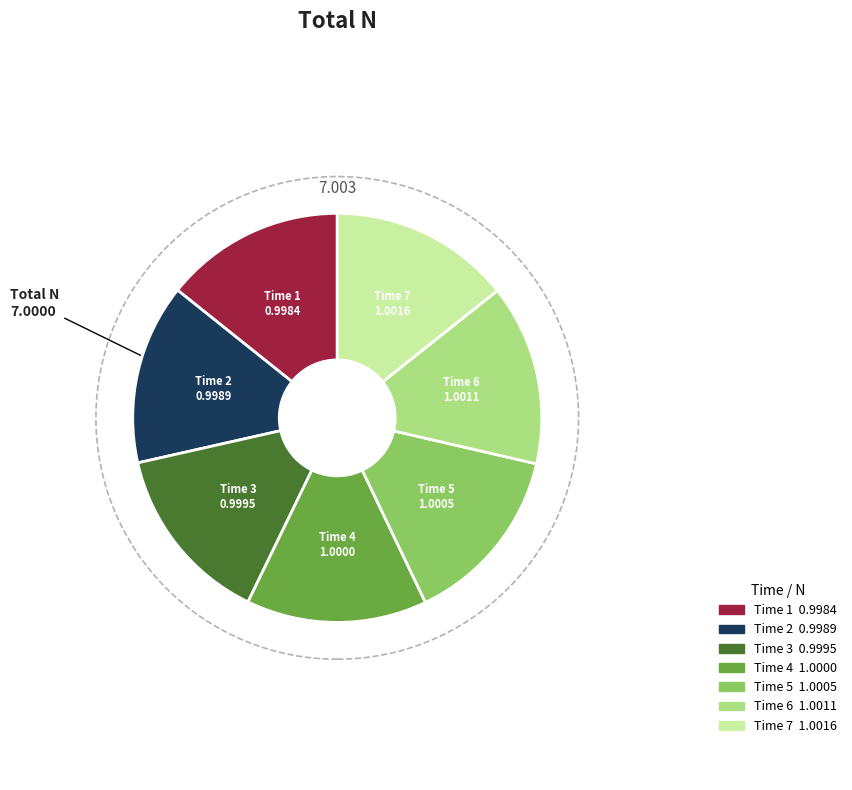

Is there any slice that represents more than half of the pie?

No